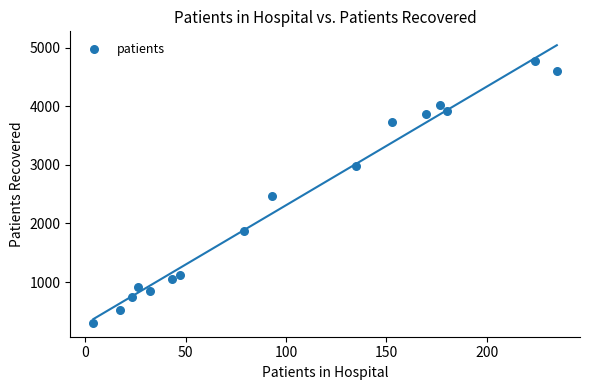

What Y value in the scatter plot is closest to 2540?

2474